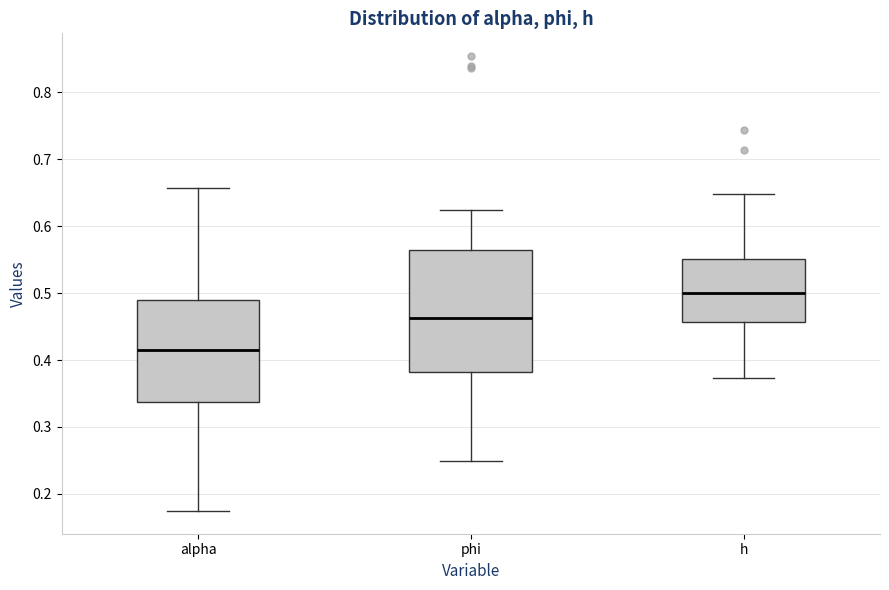

Reading left to right, transcribe this box plot: for each box, give where its median line is, the range the box spans, and where its two whiskers end, as read against the y-axis. The values are not printed on the chart, so give them approximately, as read against the axis.

alpha: median 0.41, box 0.34 to 0.49, whiskers 0.17 to 0.66
phi: median 0.46, box 0.38 to 0.56, whiskers 0.25 to 0.62
h: median 0.50, box 0.46 to 0.55, whiskers 0.37 to 0.65